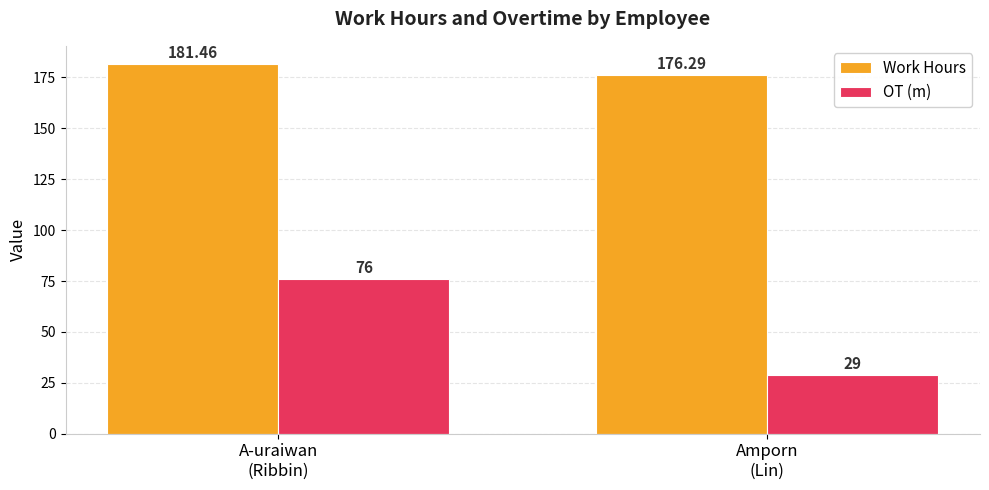

What is the greatest value displayed?

181.5